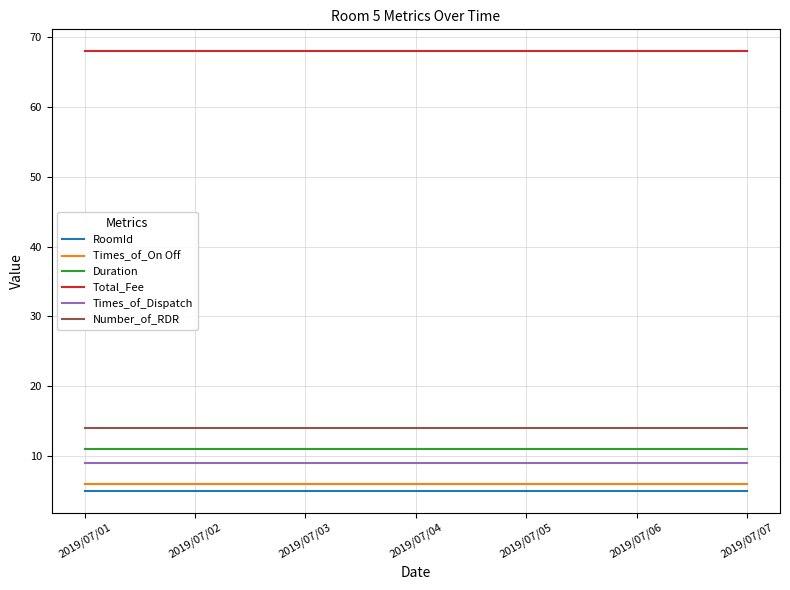

What is the maximum value for RoomId?

5